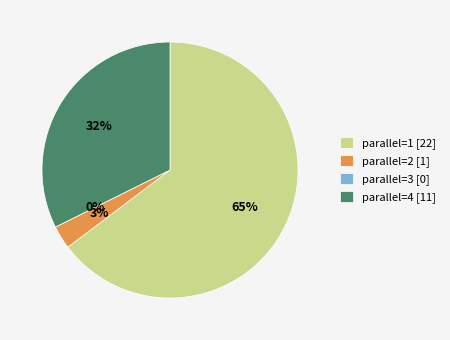

Count the number of slices in the pie.

4